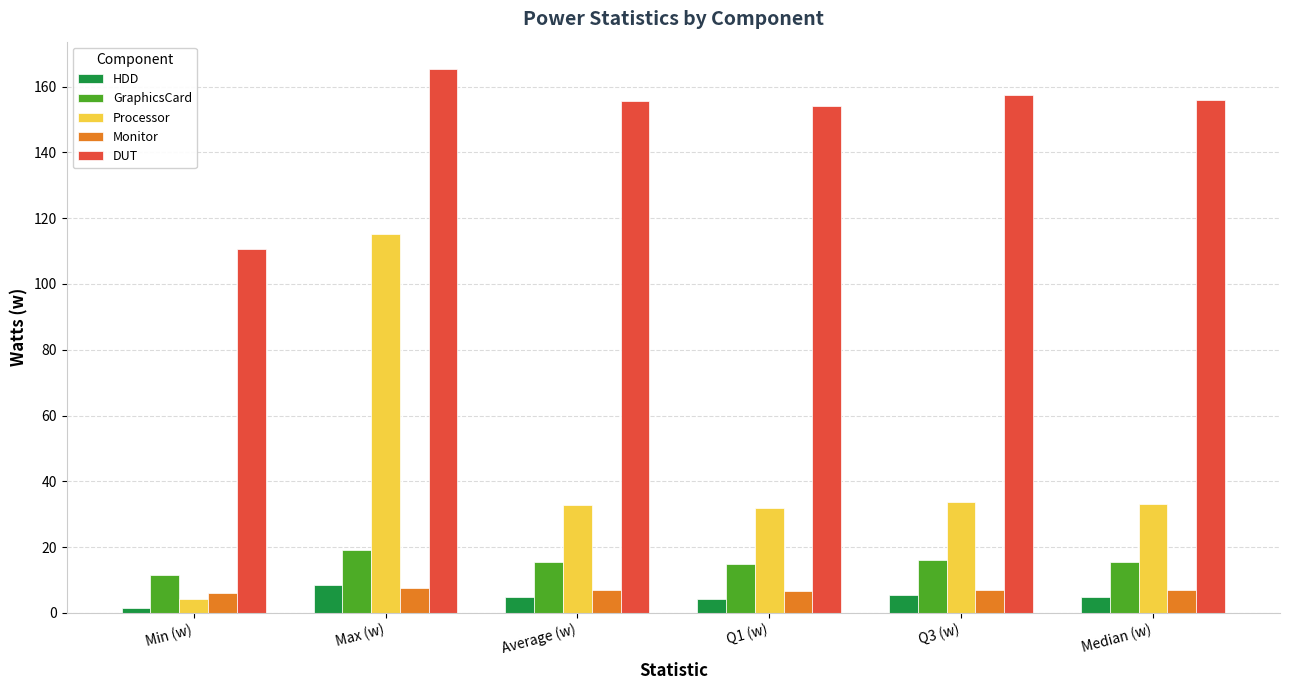

What is the sum of all Processor values?

250.8